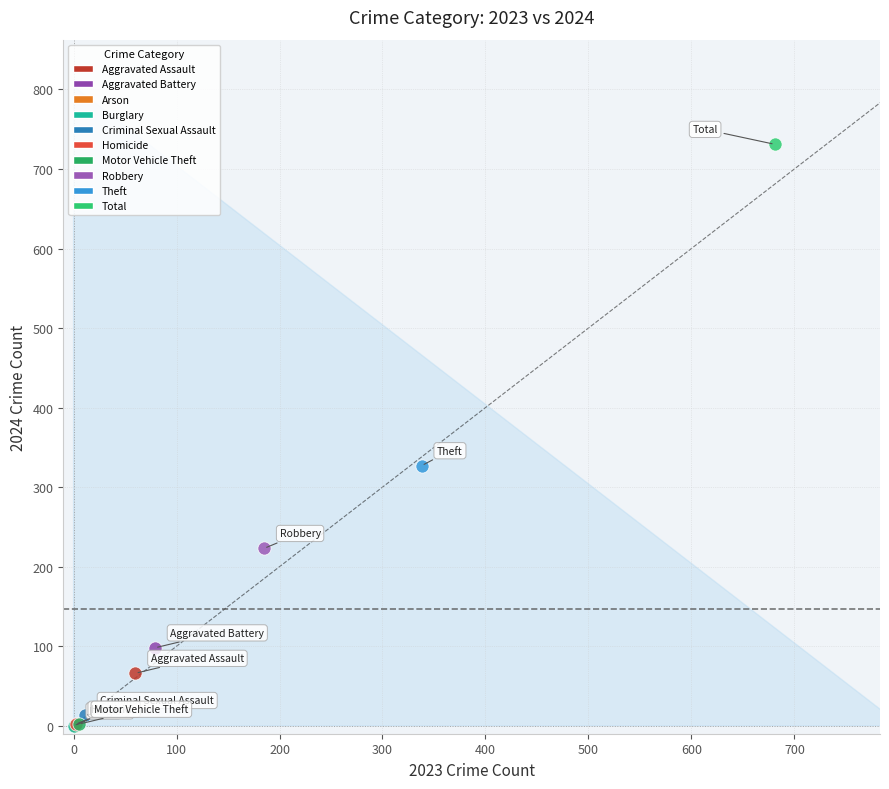

What are all the series names shown in the legend?

Aggravated Assault, Aggravated Battery, Arson, Burglary, Criminal Sexual Assault, Homicide, Motor Vehicle Theft, Robbery, Theft, Total